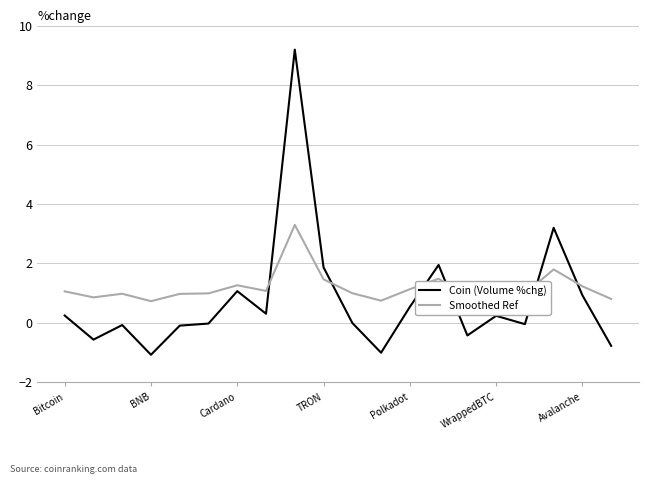

What is the sum of all Coin (Volume %chg) values?

15.5